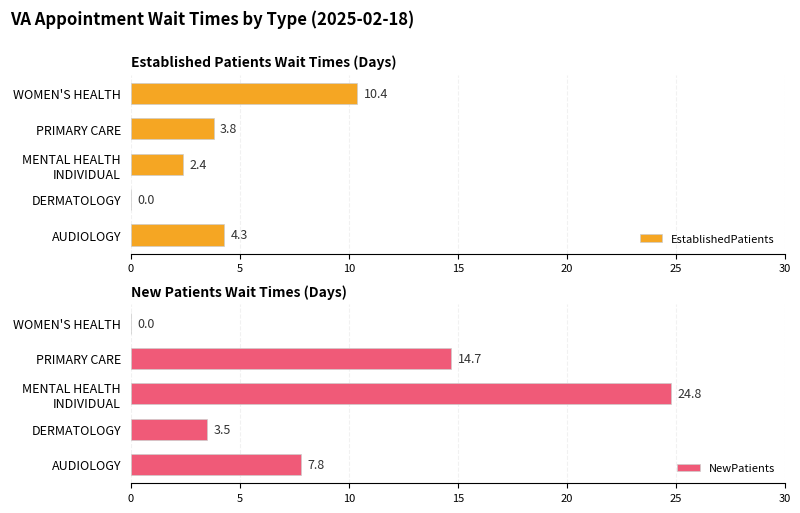

At which label is NewPatients closest to 12?

PRIMARY CARE